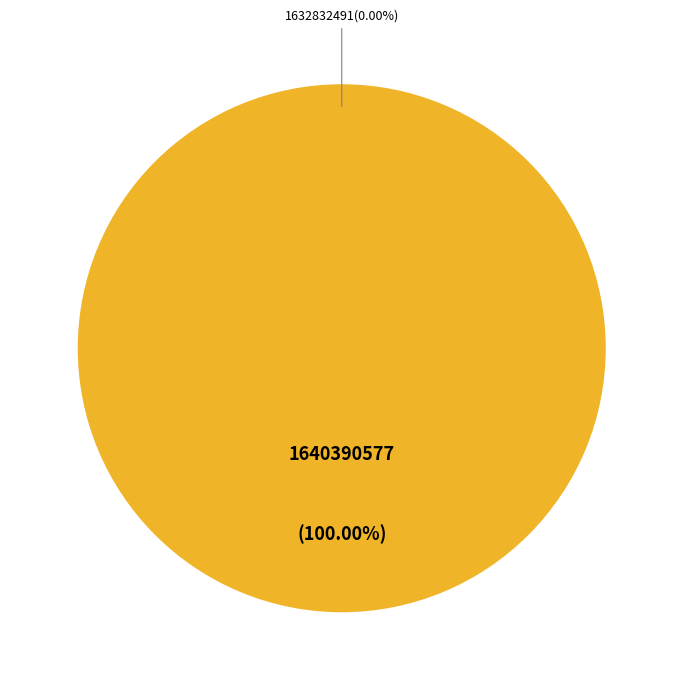

How many segments does this pie chart have?

2